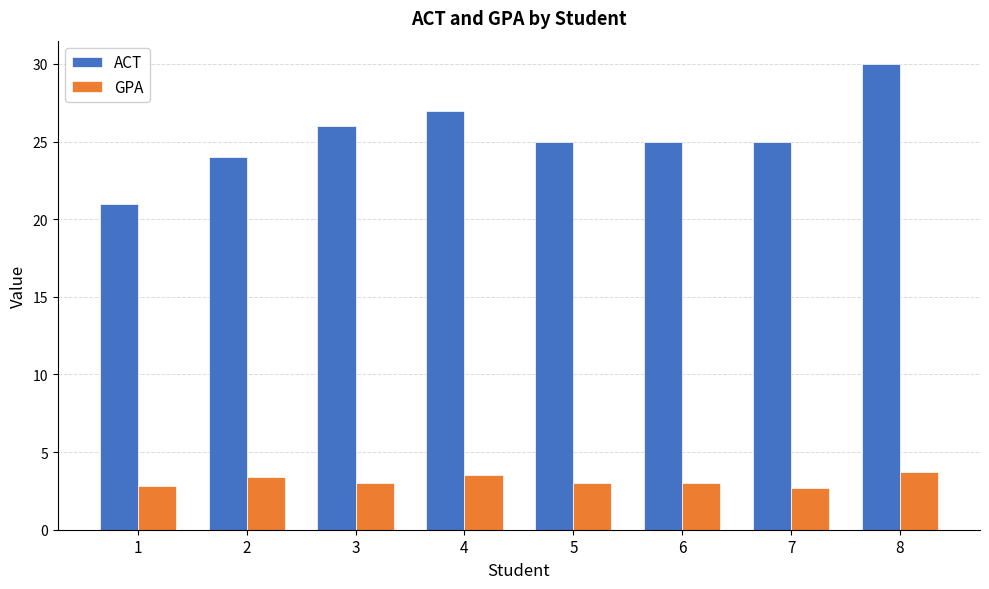

How many GPA values are between 3 and 4?

6